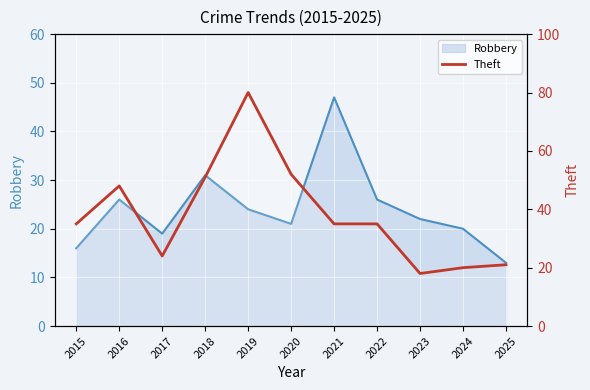

Where does the data first go above 35?

2016